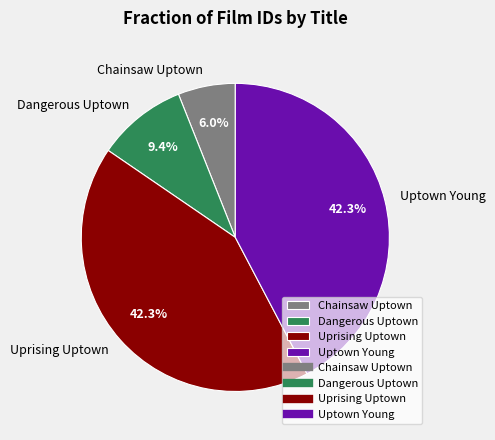

What is the total percentage of Uptown Young and Dangerous Uptown?

51.7%